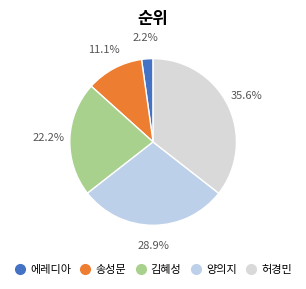

How much of the chart is everything except 양의지?

71.1%